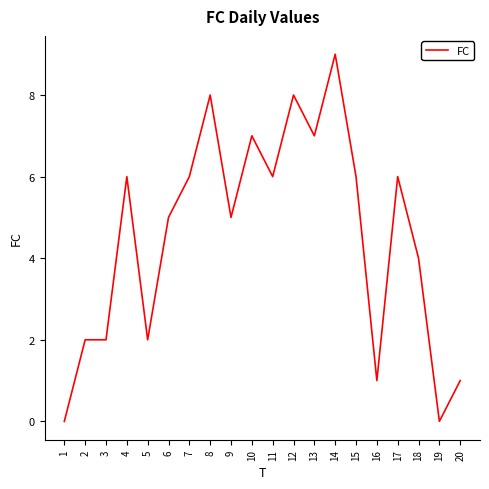

Which label corresponds to the largest value in the chart?

14